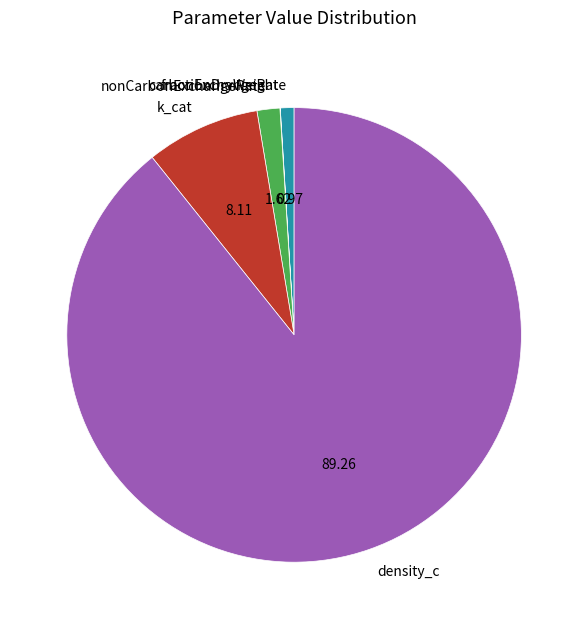

Which category accounts for the majority?

density_c